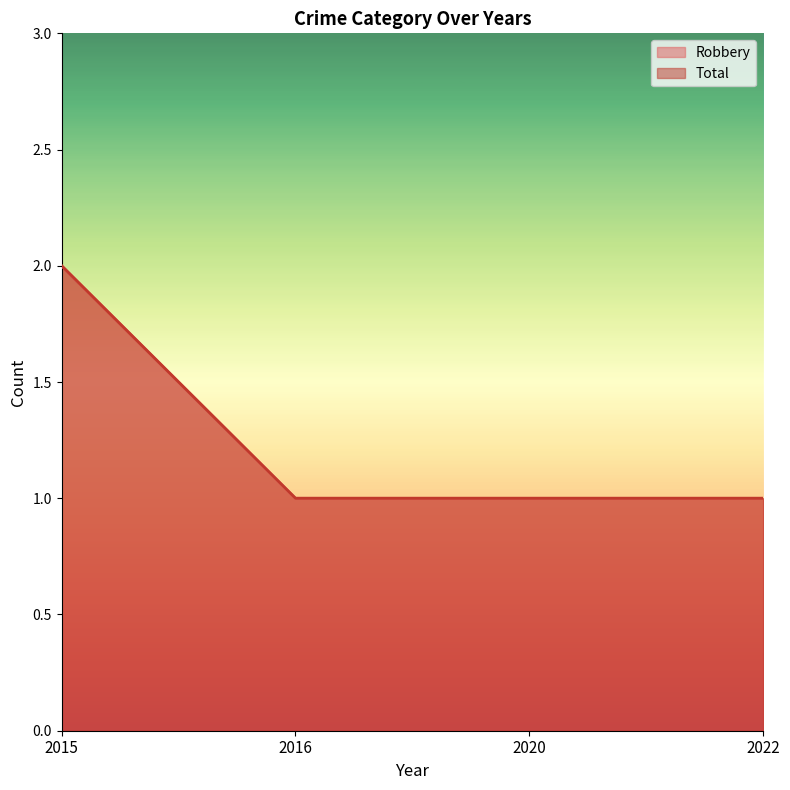

True or false: Robbery and Total cross at least once.

False